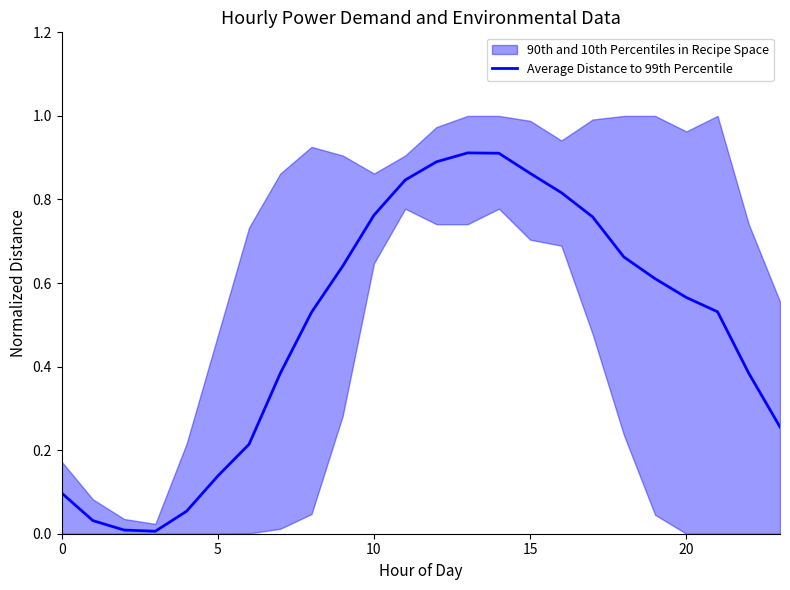

Which has a higher value, 21 or 0?

21